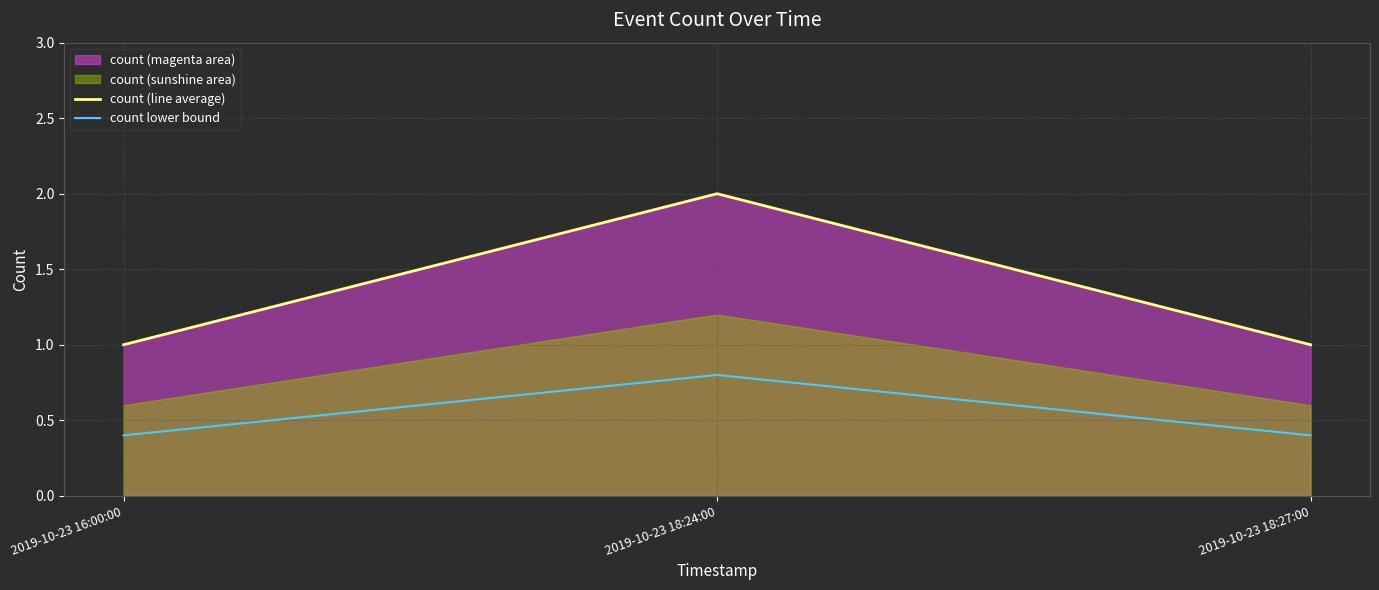

Reading right to left, what are all the values shown in this chart?

count (line average): 2019-10-23 18:27:00=1.0	2019-10-23 18:24:00=2.0	2019-10-23 16:00:00=1.0
count lower bound: 2019-10-23 18:27:00=0.4	2019-10-23 18:24:00=0.8	2019-10-23 16:00:00=0.4